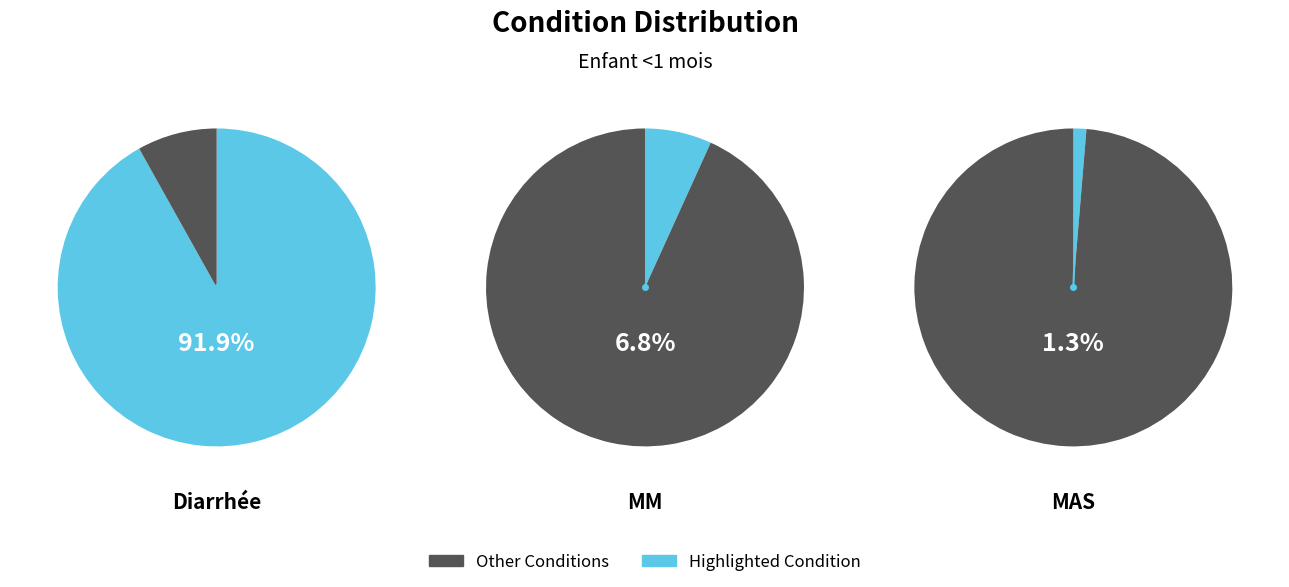

To the nearest percent, what is the difference between the largest and smallest slice percentages?

91%